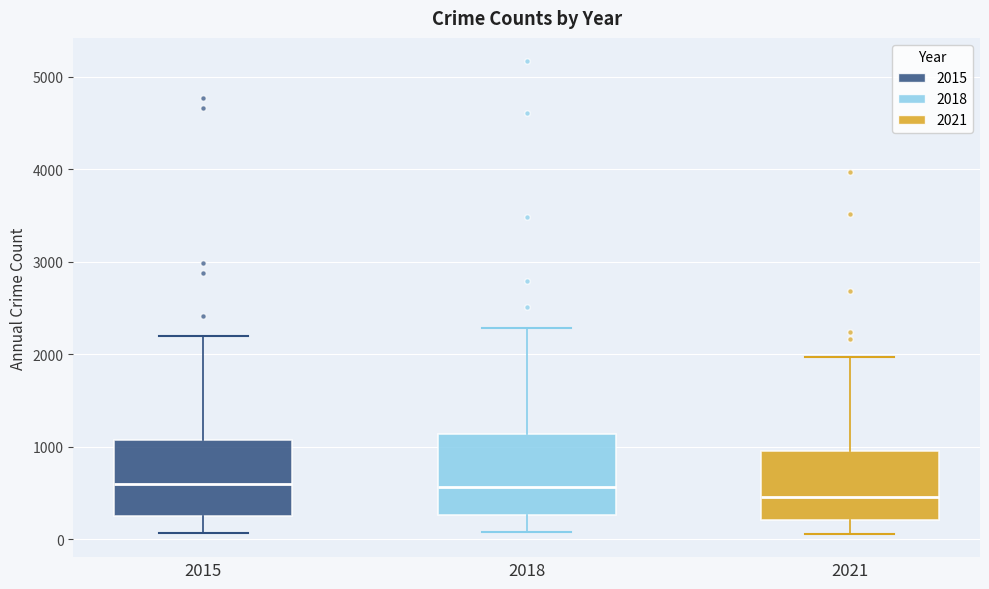

Reading left to right, transcribe this box plot: for each box, give where its median line is, the range the box spans, and where its two whiskers end, as read against the y-axis. The values are not printed on the chart, so give them approximately, as read against the axis.

2015: median 600, box 300 to 1100, whiskers 100 to 2200
2018: median 600, box 300 to 1100, whiskers 100 to 2300
2021: median 500, box 200 to 900, whiskers 100 to 2000